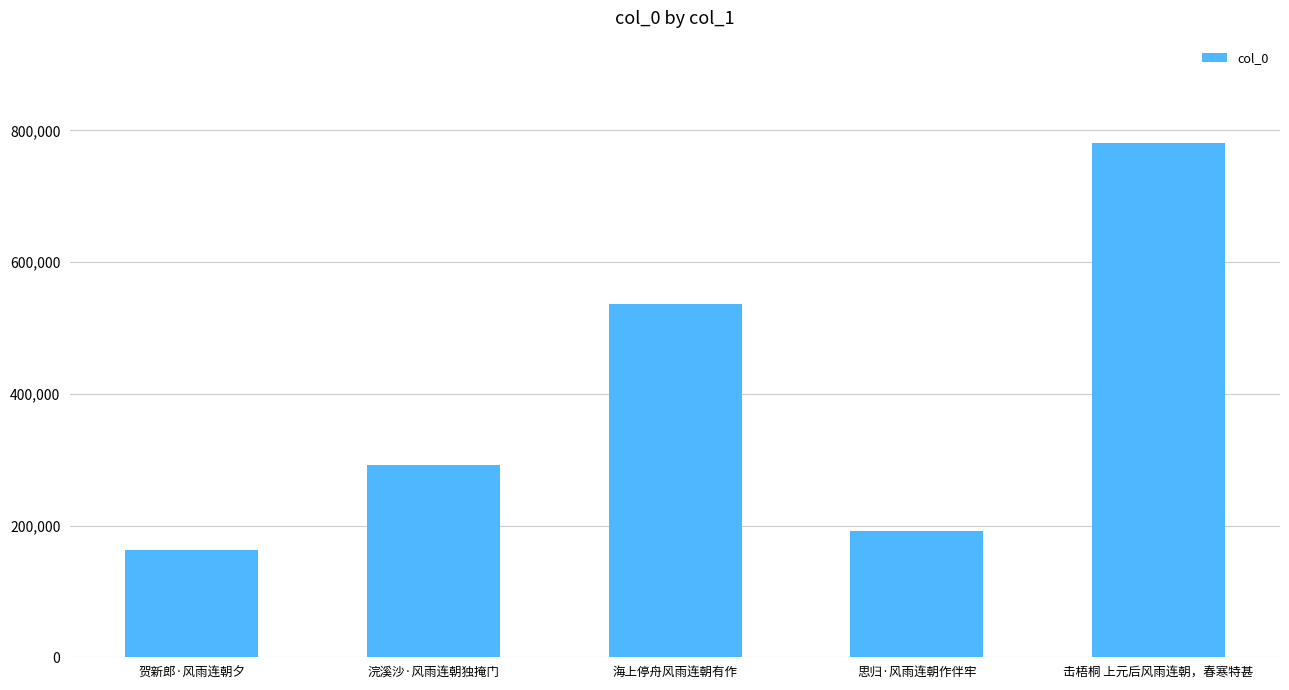

Reading right to left, list all the values displayed in this chart.

击梧桐 上元后风雨连朝，春寒特甚=780215	思归·风雨连朝作伴牢=191531	海上停舟风雨连朝有作=535832	浣溪沙·风雨连朝独掩门=292542	贺新郎·风雨连朝夕=162527